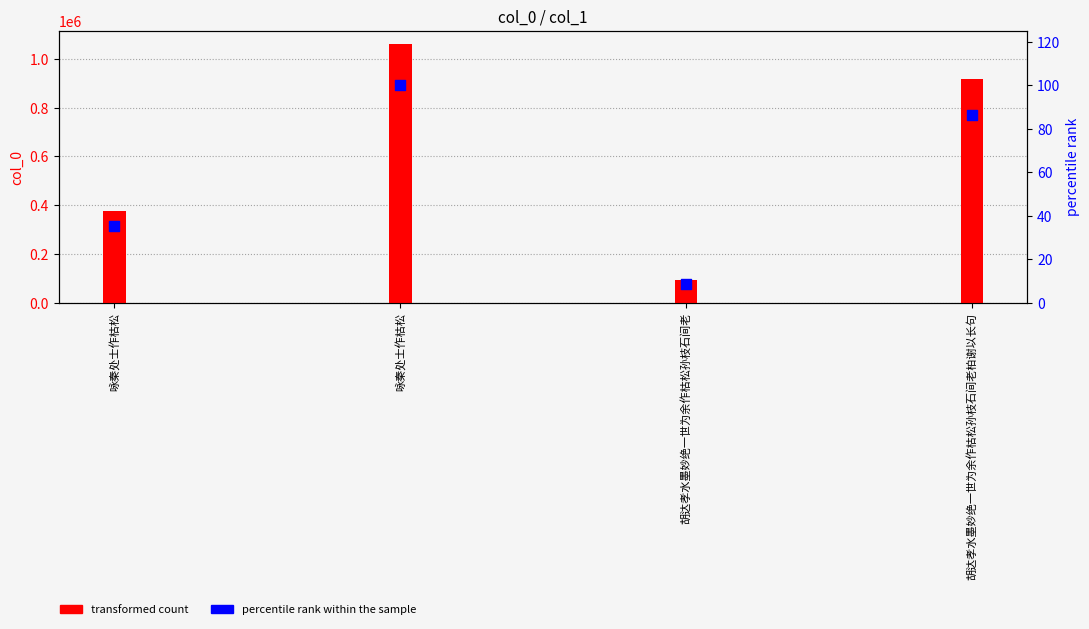

At which category is the sum across all series the highest?

咏秦处士作枯松